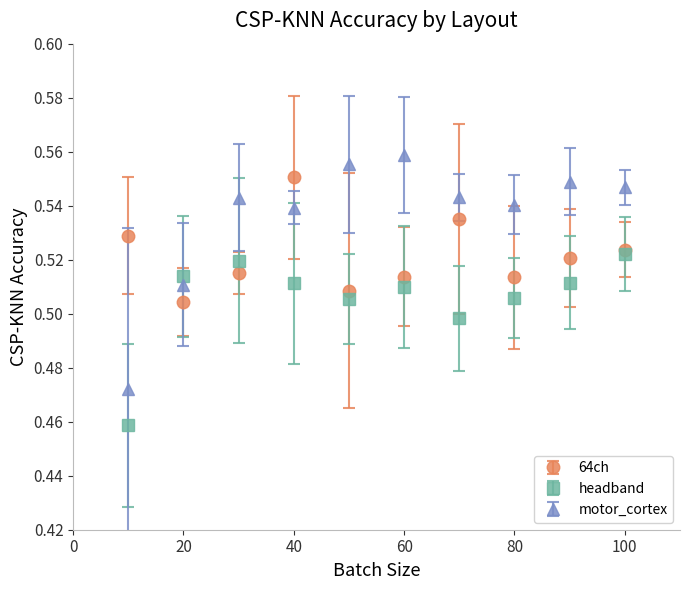

What are all the series names shown in the legend?

64ch, headband, motor_cortex